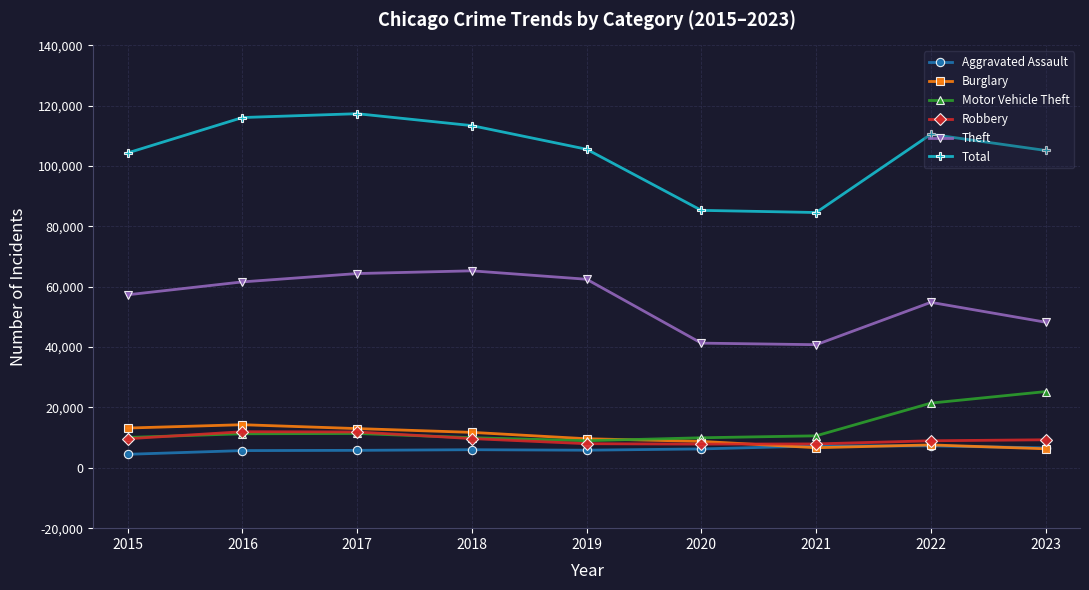

True or false: Theft and Robbery intersect in this chart.

False